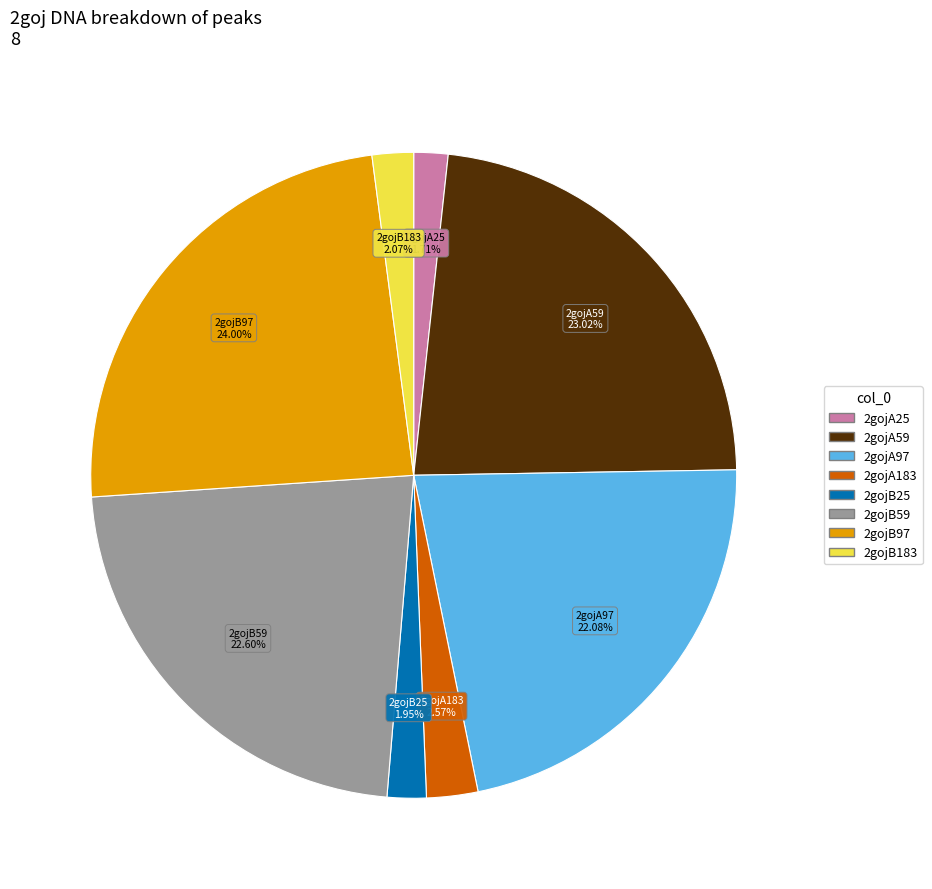

Is it true that 2gojA97 is 34% of the pie?

False